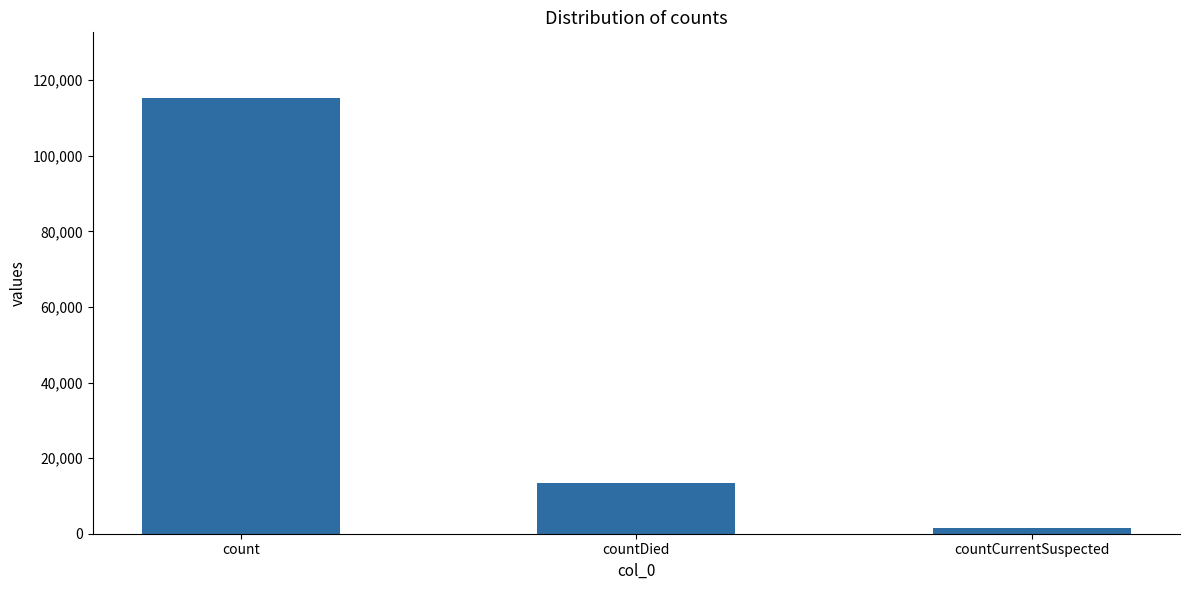

Rank the categories by value from highest to lowest.

count, countDied, countCurrentSuspected